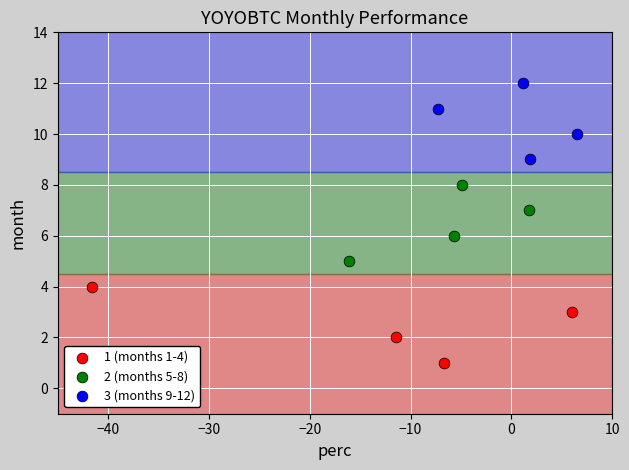

What are all the series names shown in the legend?

1 (months 1-4), 2 (months 5-8), 3 (months 9-12)